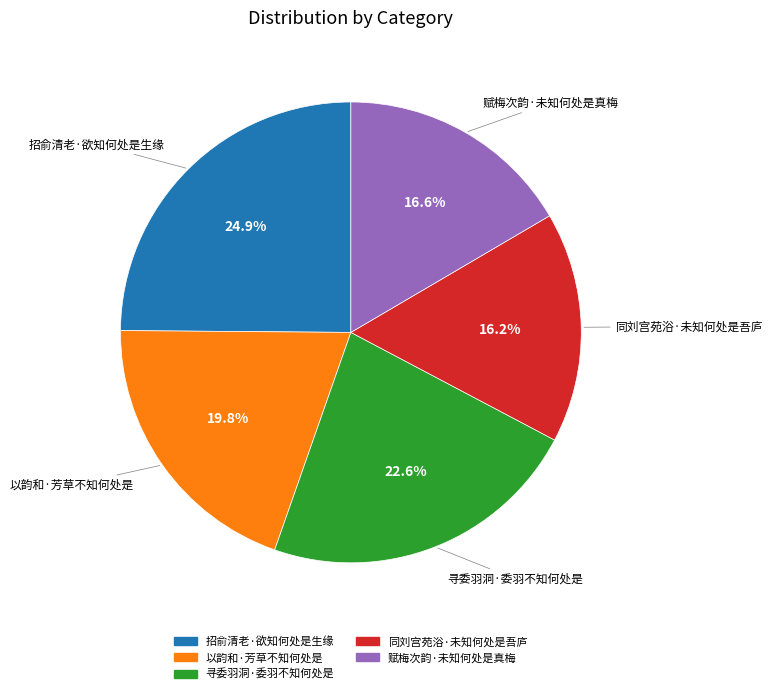

To the nearest percent, what is the difference between the 寻委羽洞·委羽不知何处是 and 赋梅次韵·未知何处是真梅 slice percentages?

6%